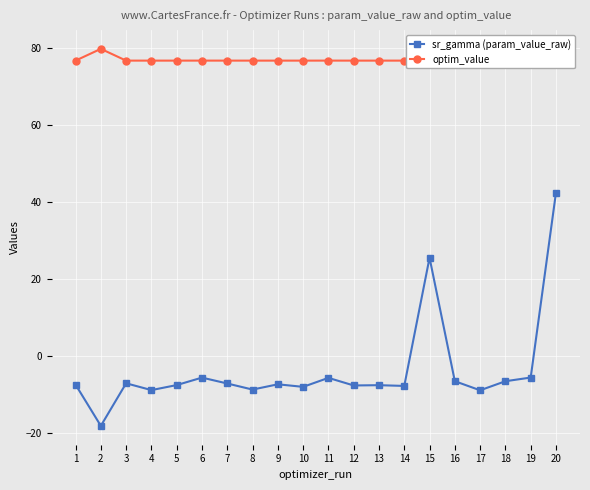

Where is the first local minimum for sr_gamma (param_value_raw)?

2